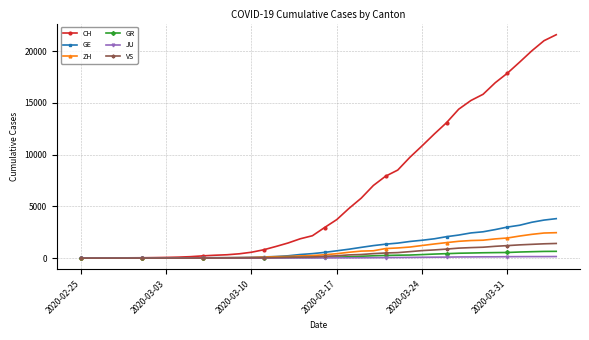

How many data points in GE are less than 556?

20